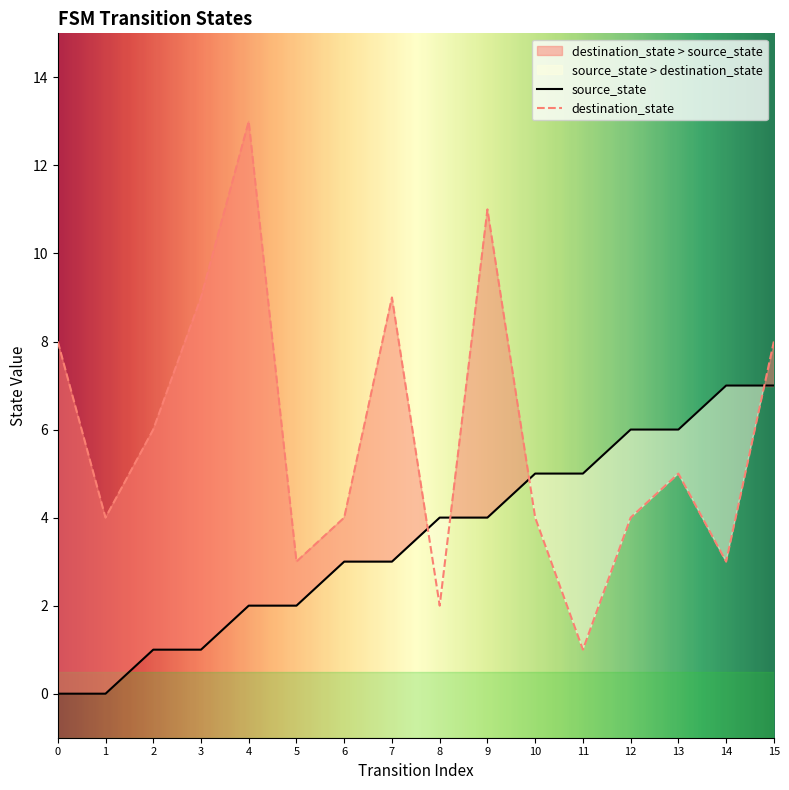

In destination_state, how many points are lower than both neighbors (excluding endpoints)?

5